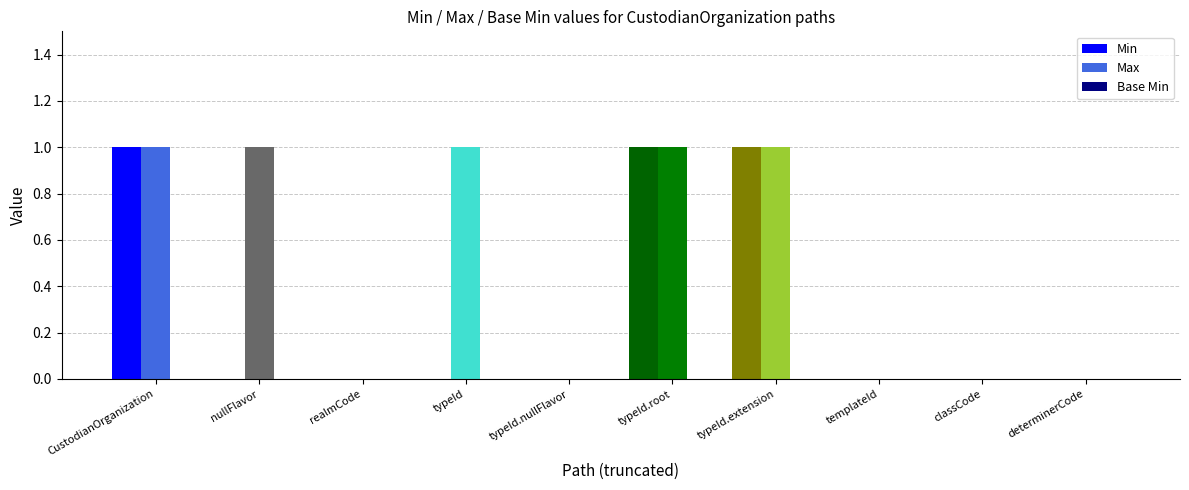

The Max series shows 0 at nullFlavor. True or false?

False